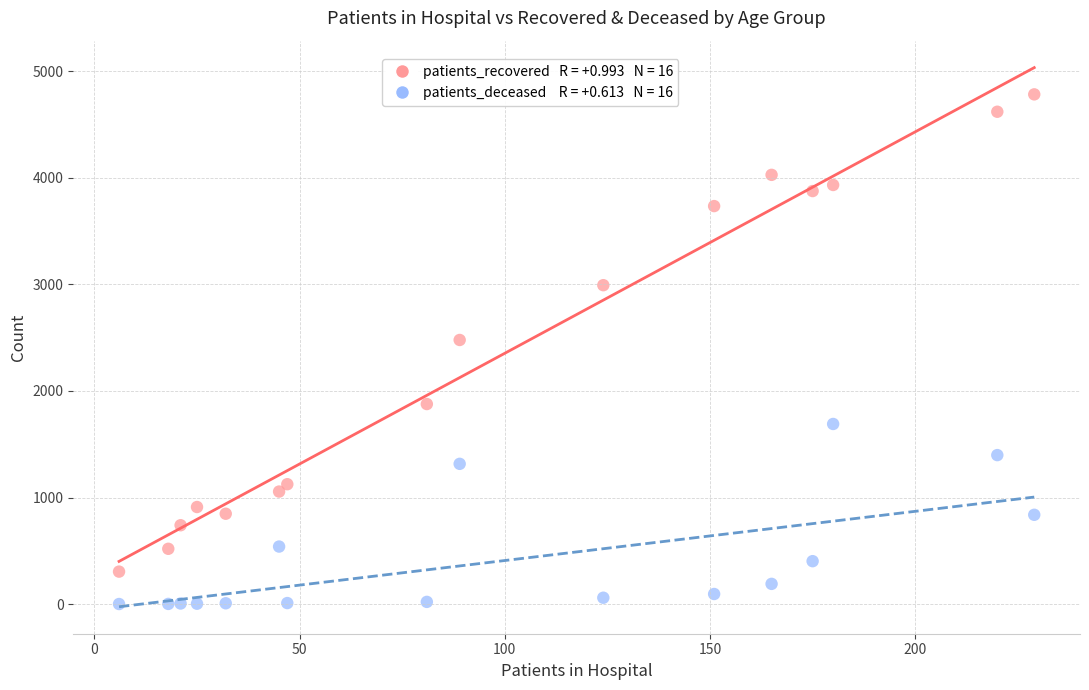

Across all data points, what is the range of X values (max minus min)?

223